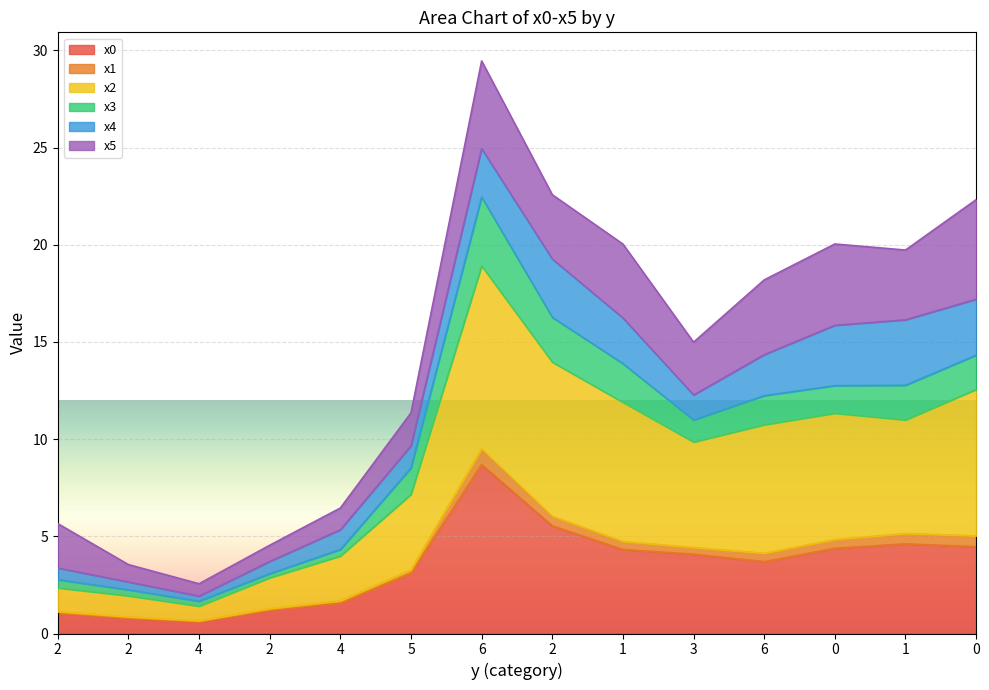

The x2 series shows 18.9 at 6. True or false?

True